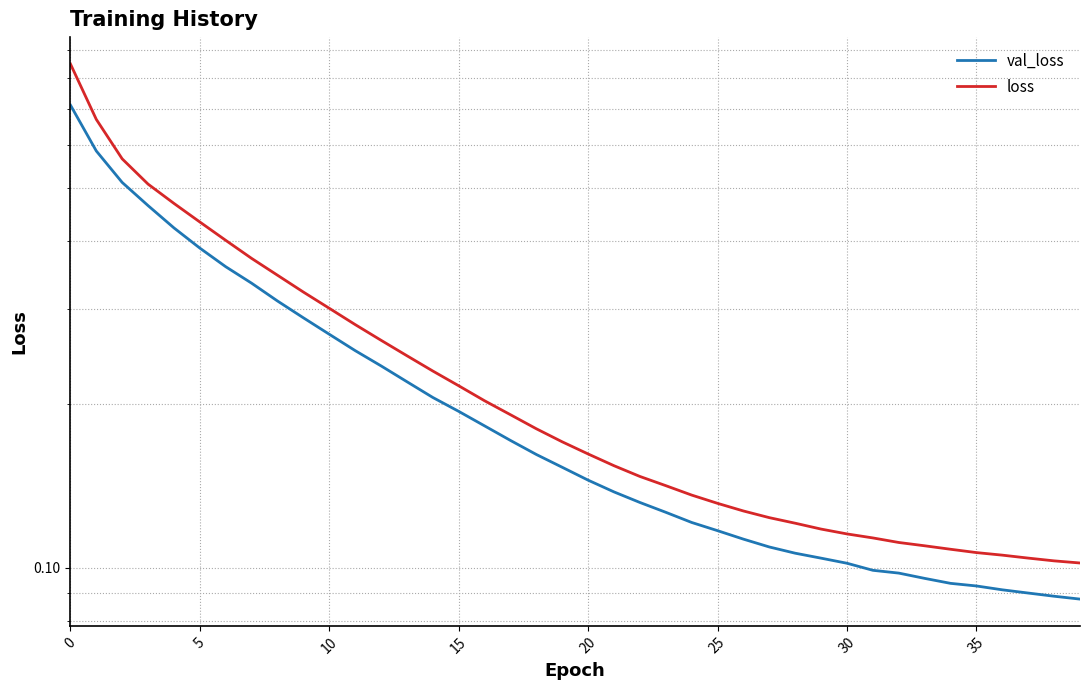

True or false: loss has more than 0 points higher than both neighbors.

False